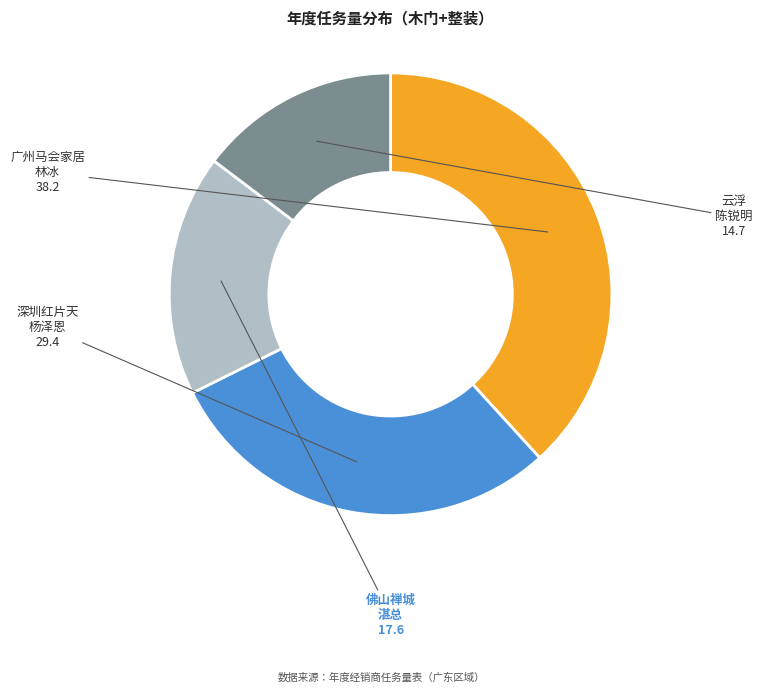

Approximately how many times larger is the value at 云浮 陈锐明 compared to 深圳红片天 杨泽恩?

0.5